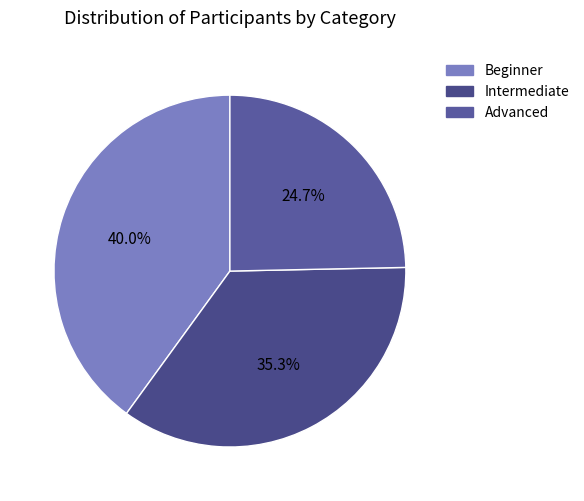

What is the smallest slice in the pie chart?

Advanced